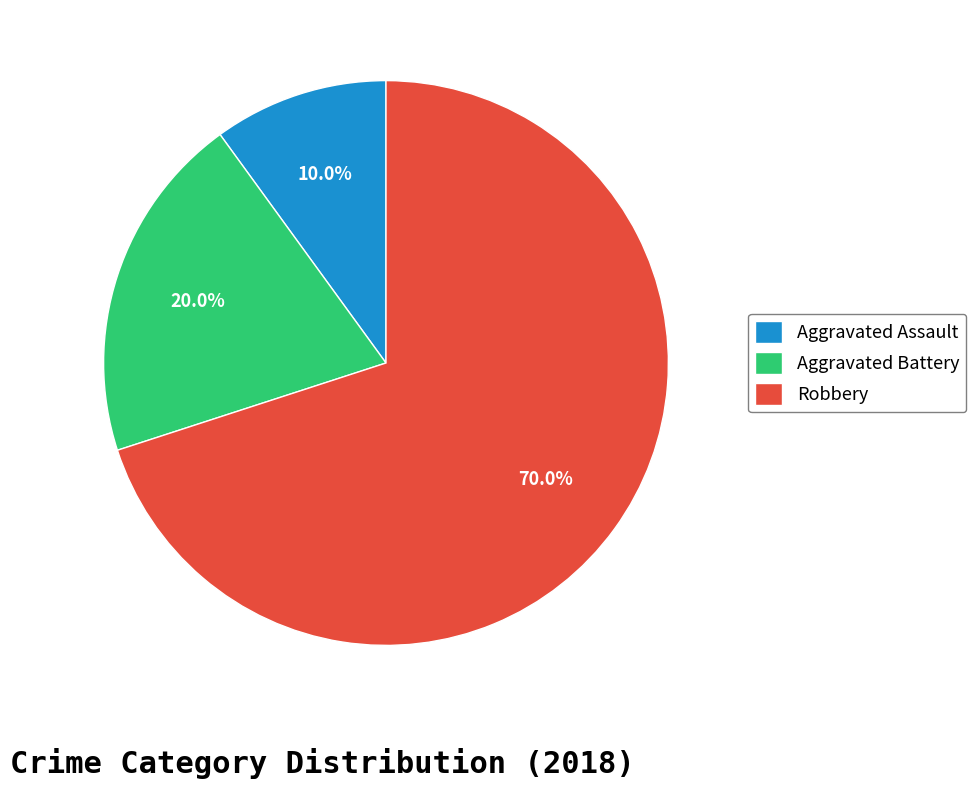

Is there a majority slice in this chart?

Yes